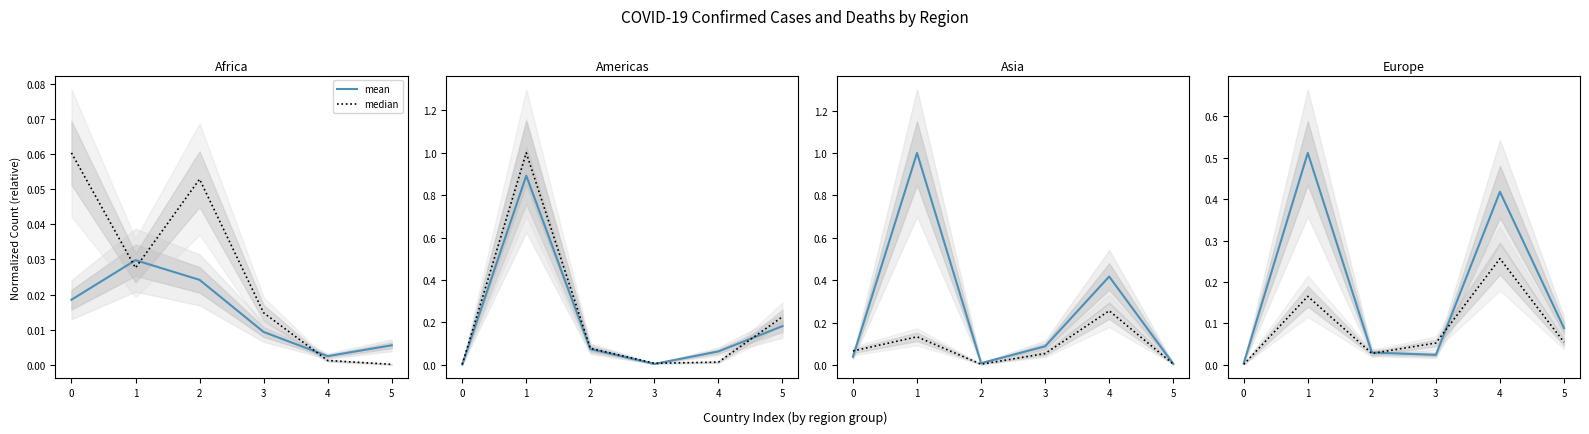

True or false: Deaths (median) has a value of 0.0 at 2.

False